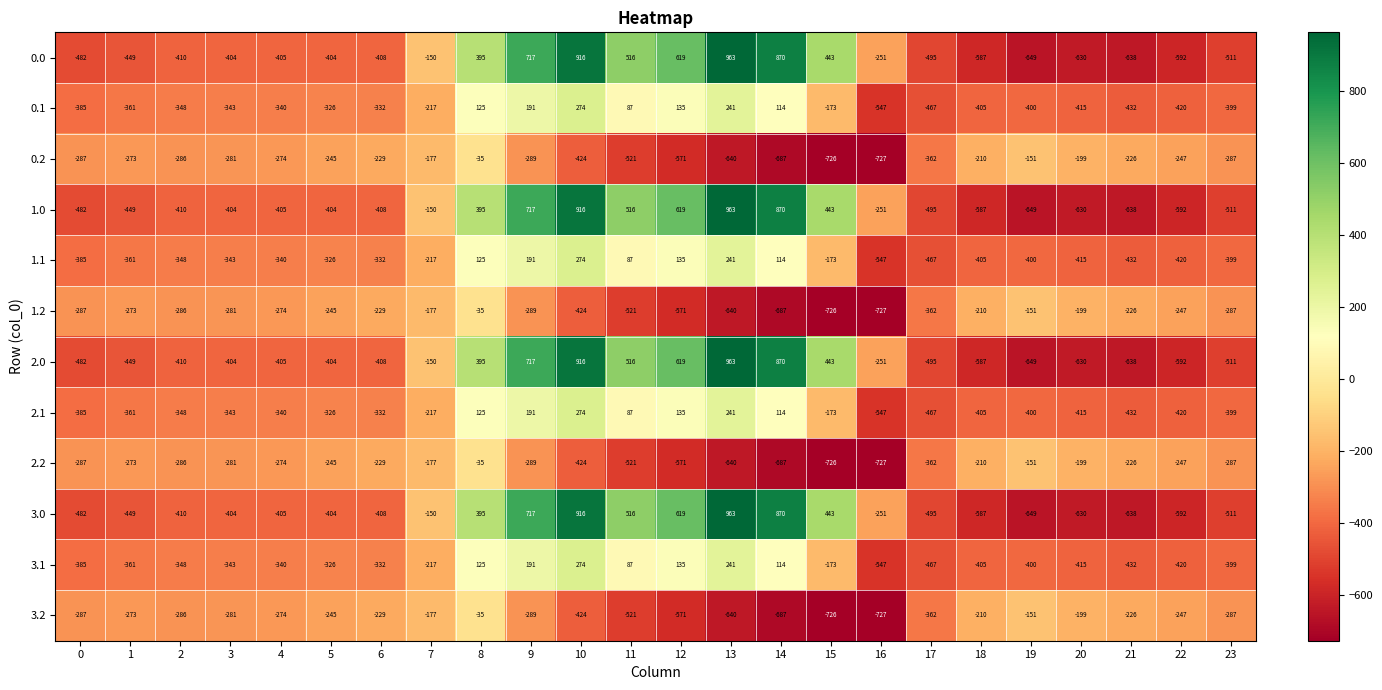

At which category is the sum across all series the highest?

10